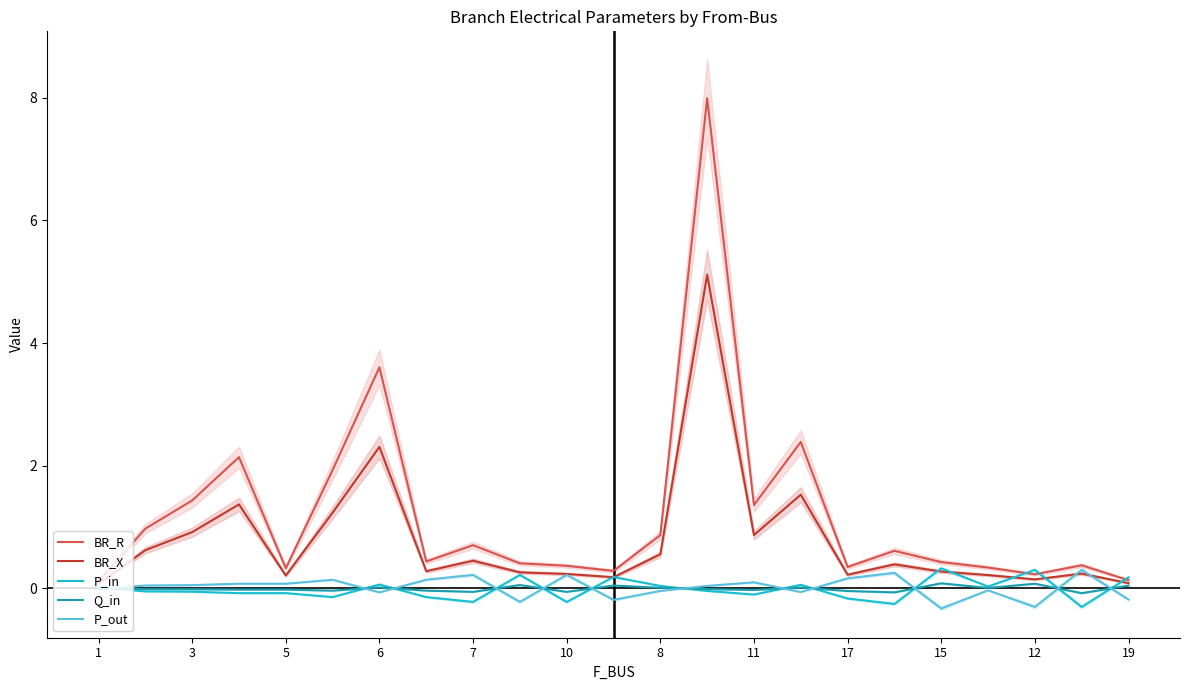

At which label does BR_X reach its peak?

13